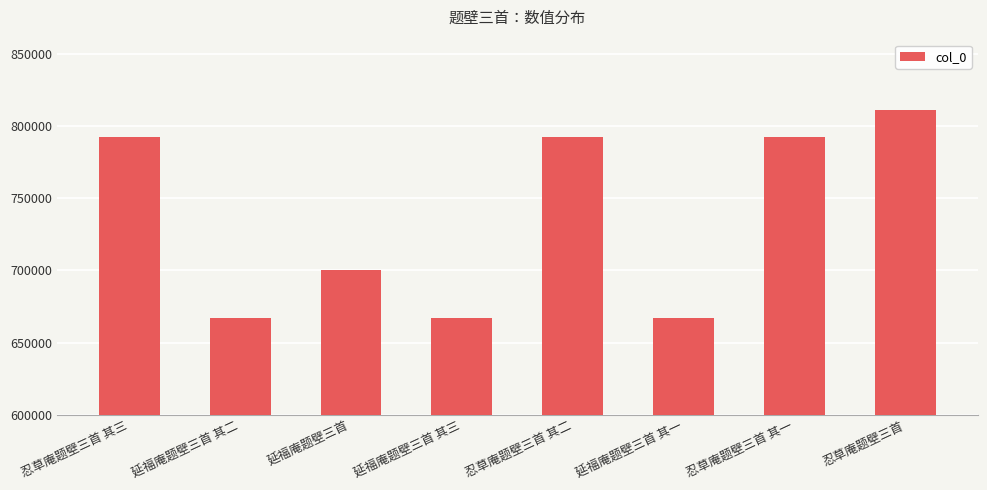

What is the value of the 7th bar from the left?

792482